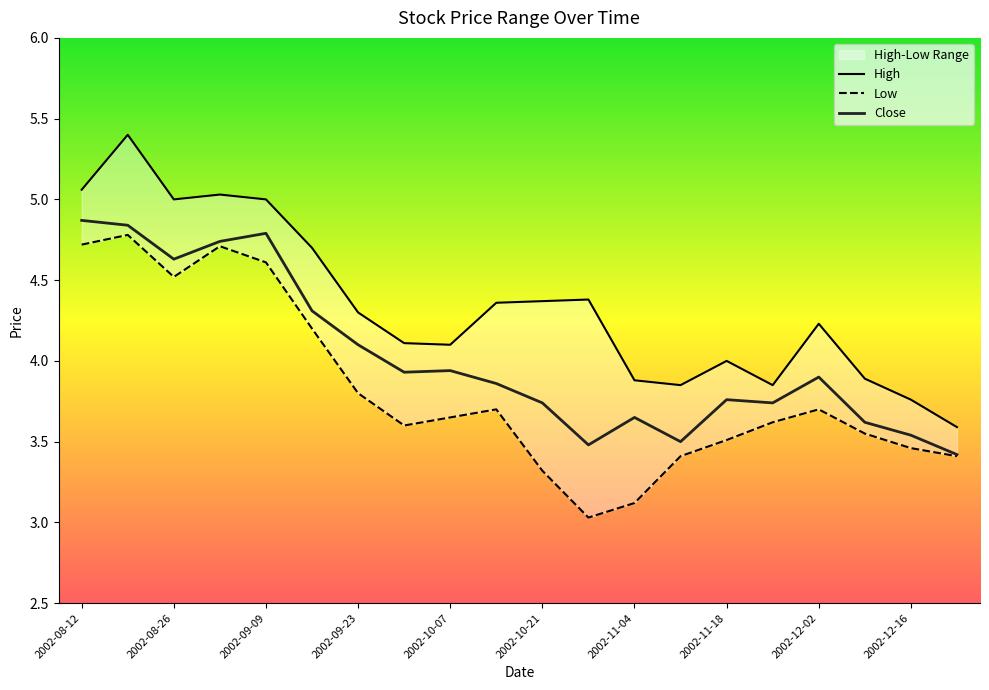

What is the maximum value for Low?

4.8